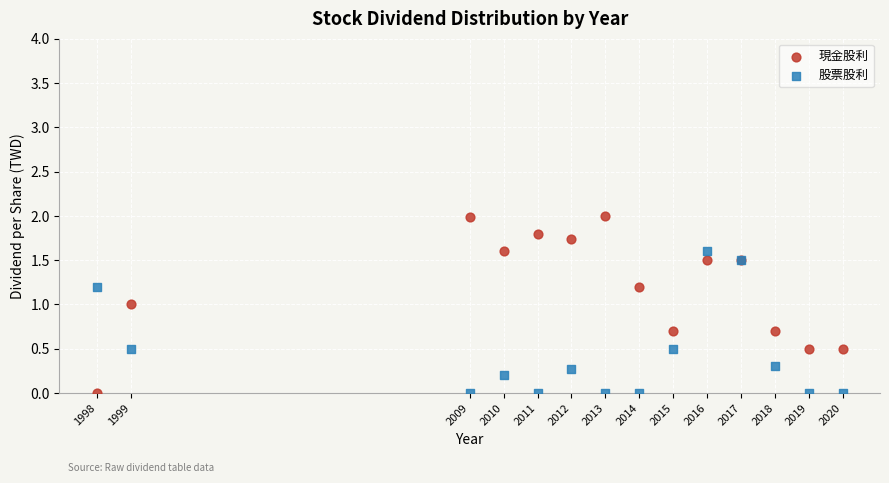

What is the X range (max minus min) for the scatter plot?

22.0